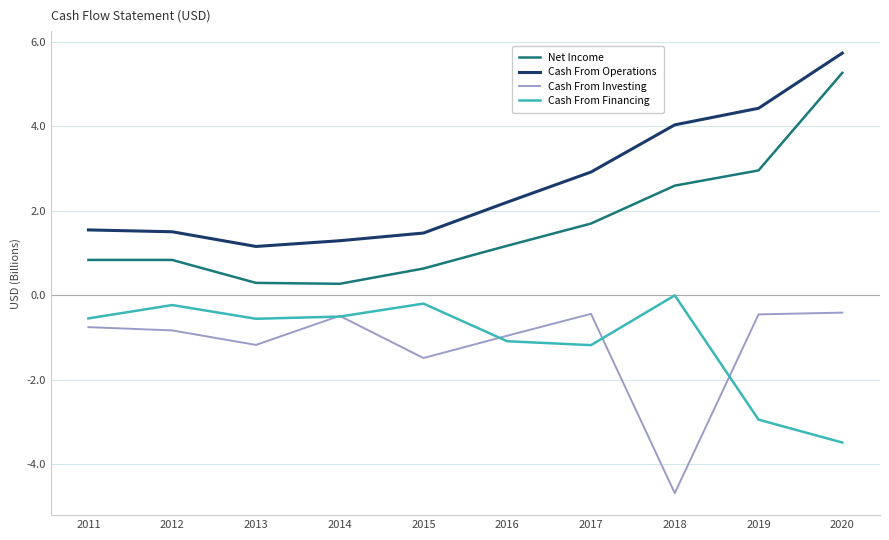

True or false: Cash From Operations and Cash From Investing intersect in this chart.

False